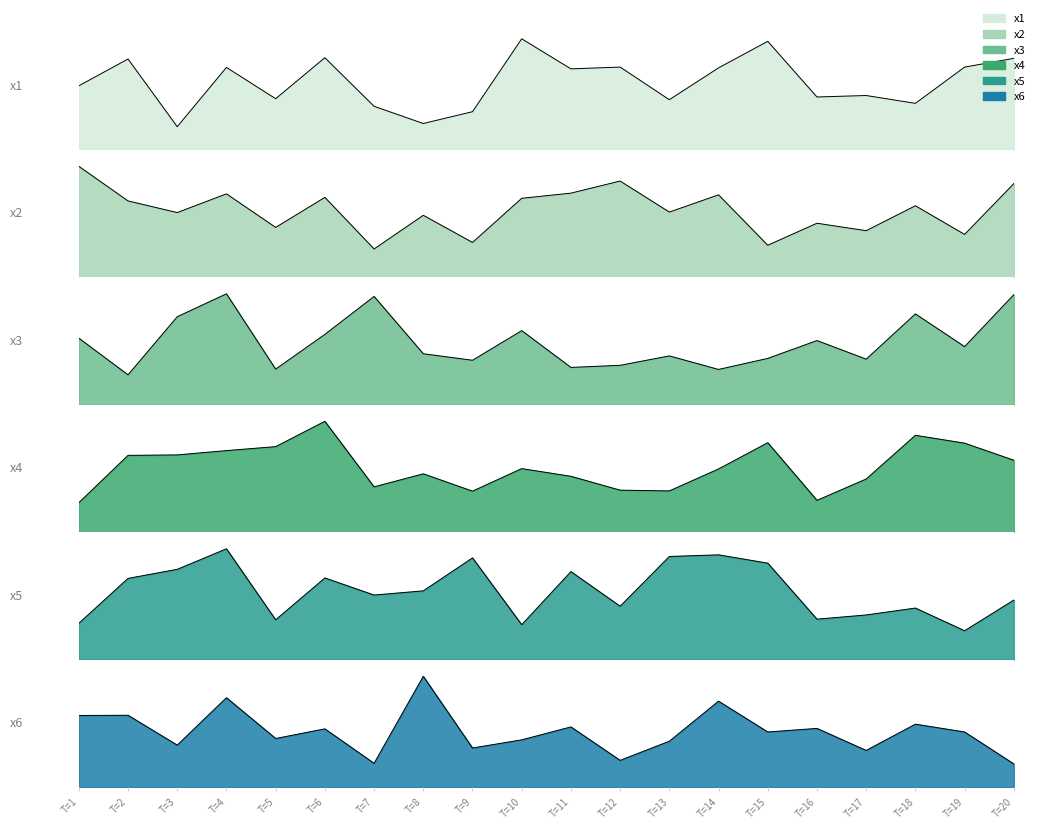

What are all the series names shown in the legend?

x1, x2, x3, x4, x5, x6